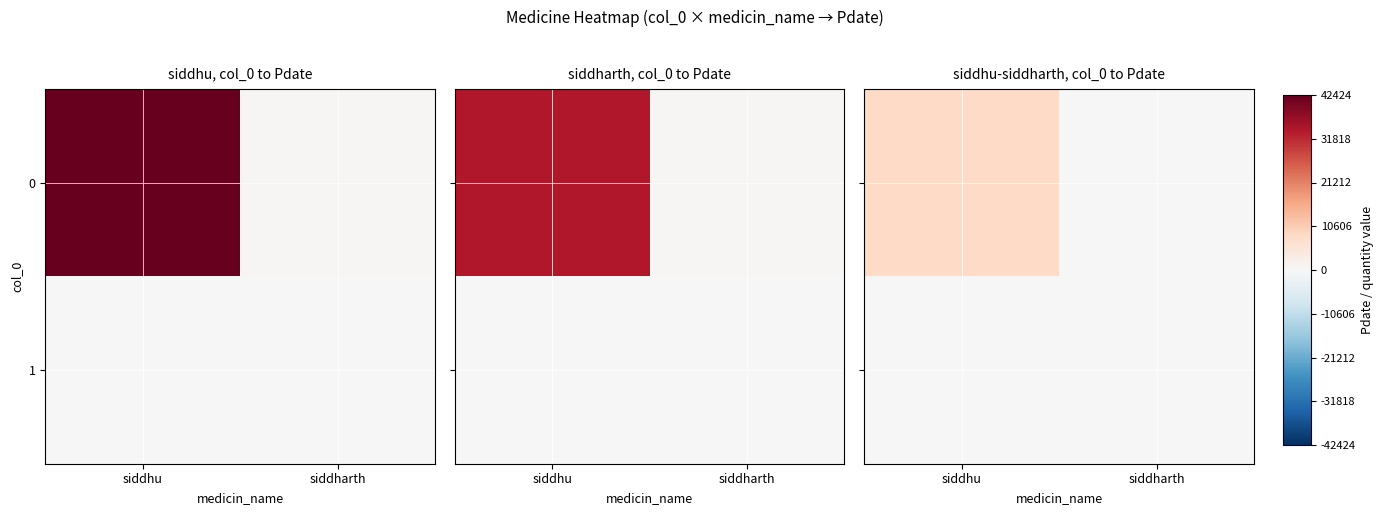

The 0 series shows 131.2 at siddharth. True or false?

True